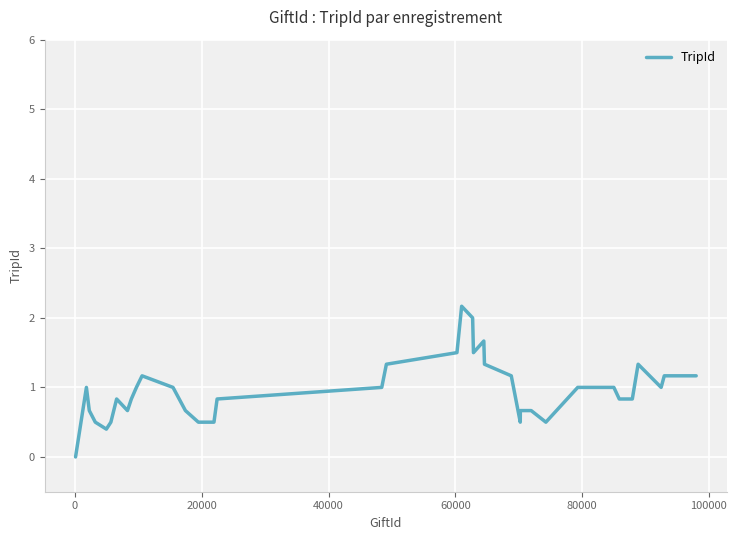

Reading left to right, extract all data points from this chart.

0.0	1.0	0.7	0.5	0.4	0.5	0.8	0.7	0.8	1.0	1.2	1.0	0.7	0.5	0.5	0.8	1.0	1.3	1.5	2.2	2.0	1.5	1.7	1.3	1.2	0.5	0.7	0.7	0.5	1.0	1.0	1.0	0.8	0.8	1.3	1.0	1.2	1.2	1.2	1.2